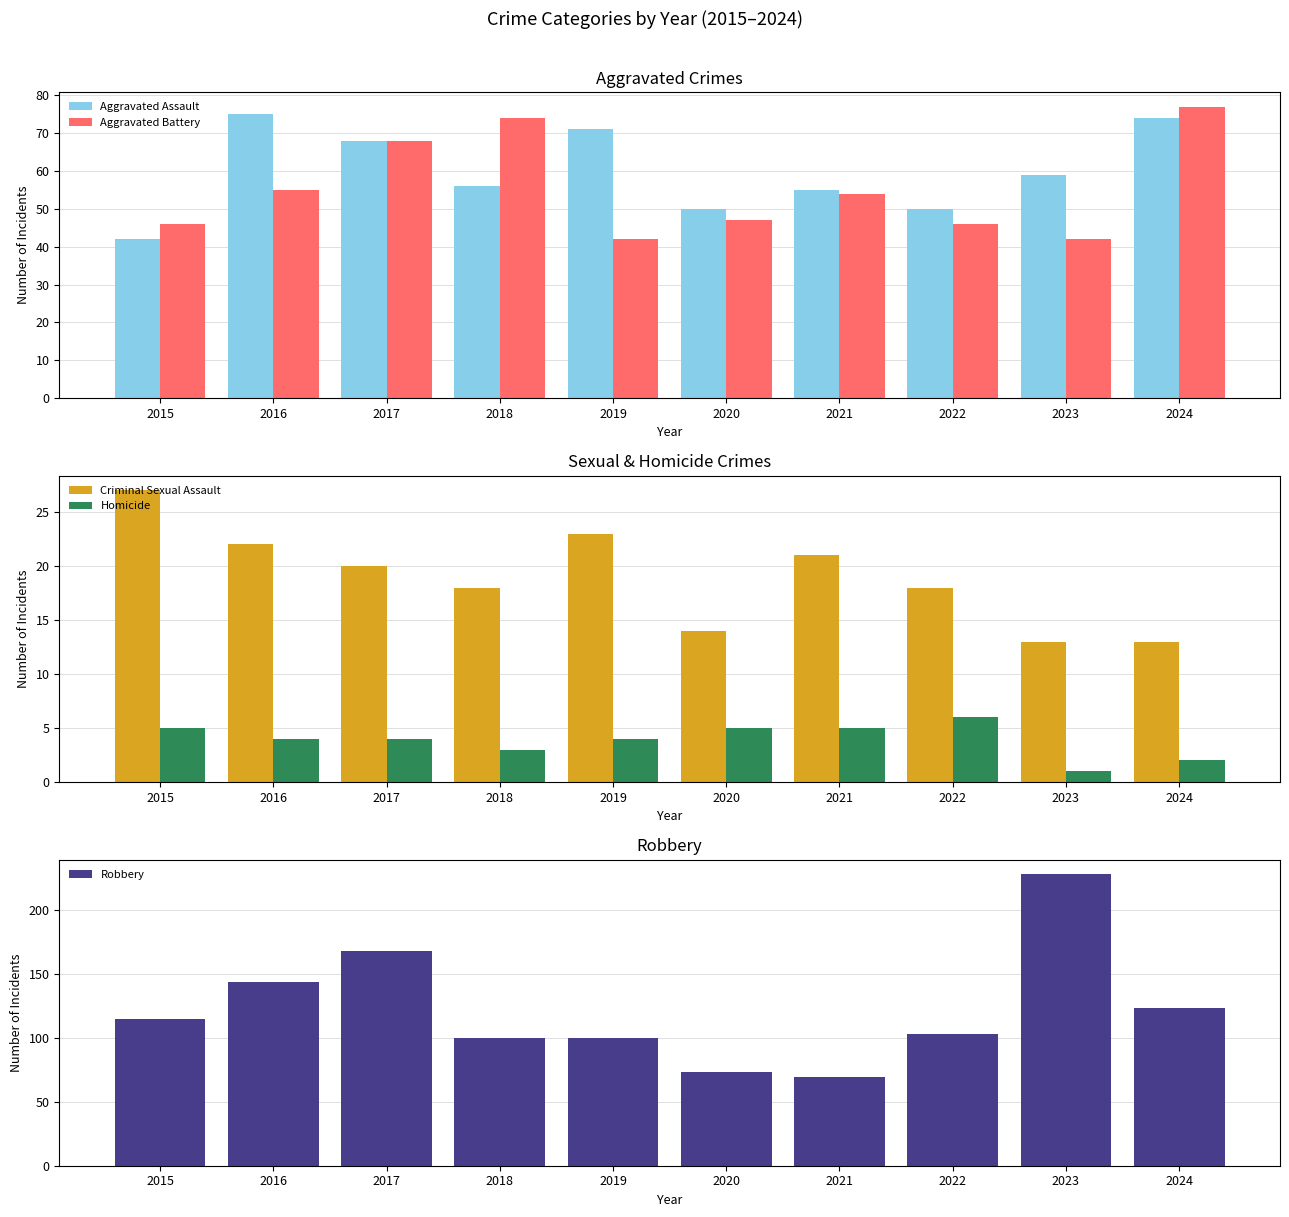

Which category has the lowest value across all series?

2023